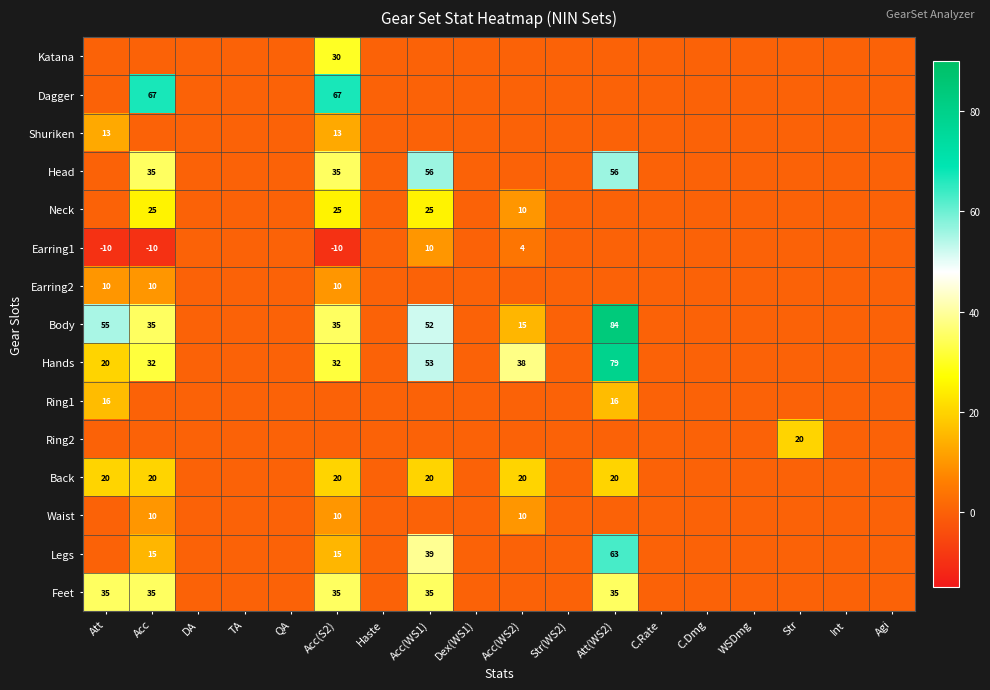

True or false: Dagger has a value of 87 at Acc.

False